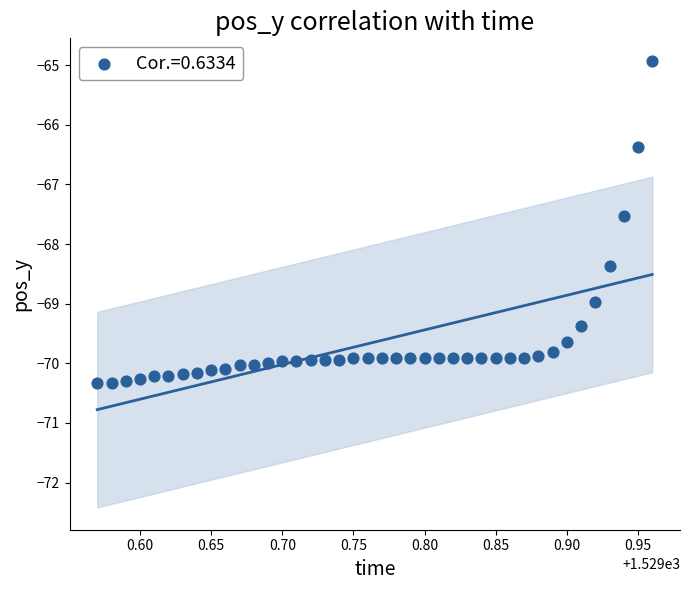

What is the range of Y values (max minus min)?

5.4